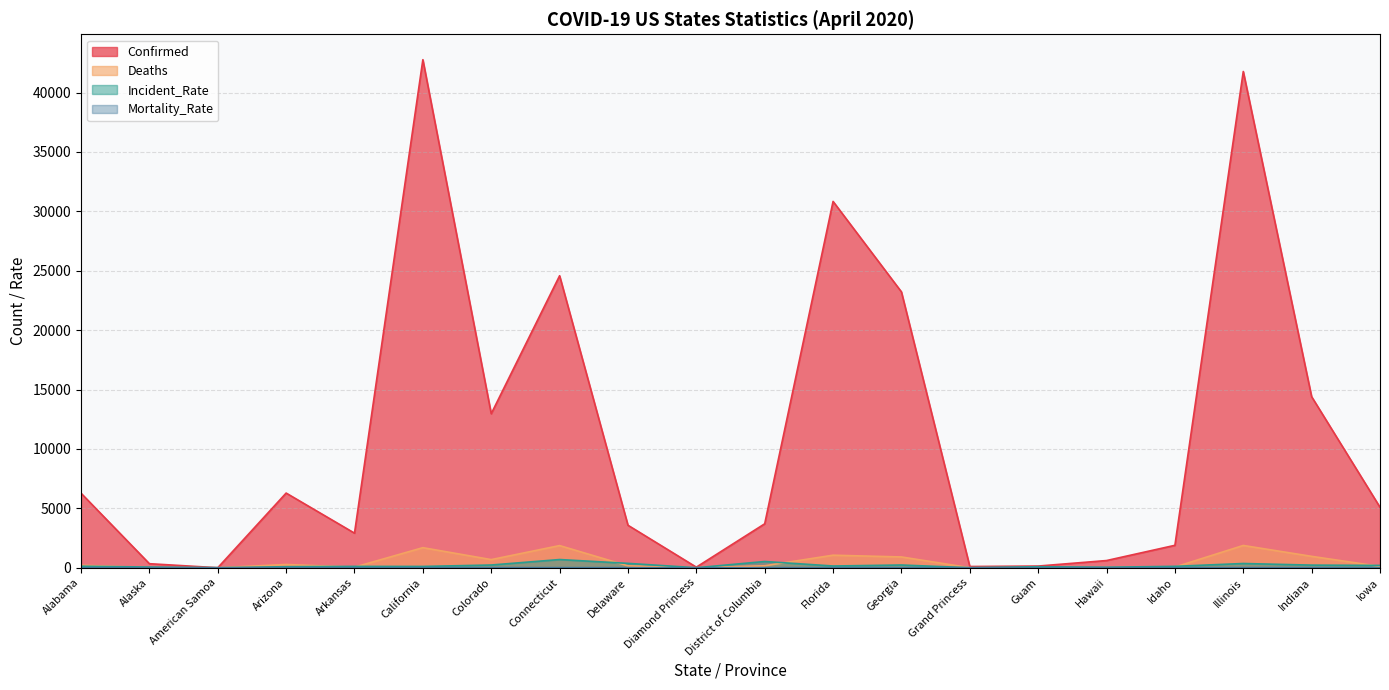

What is the label of the 3rd point from the left?

American Samoa